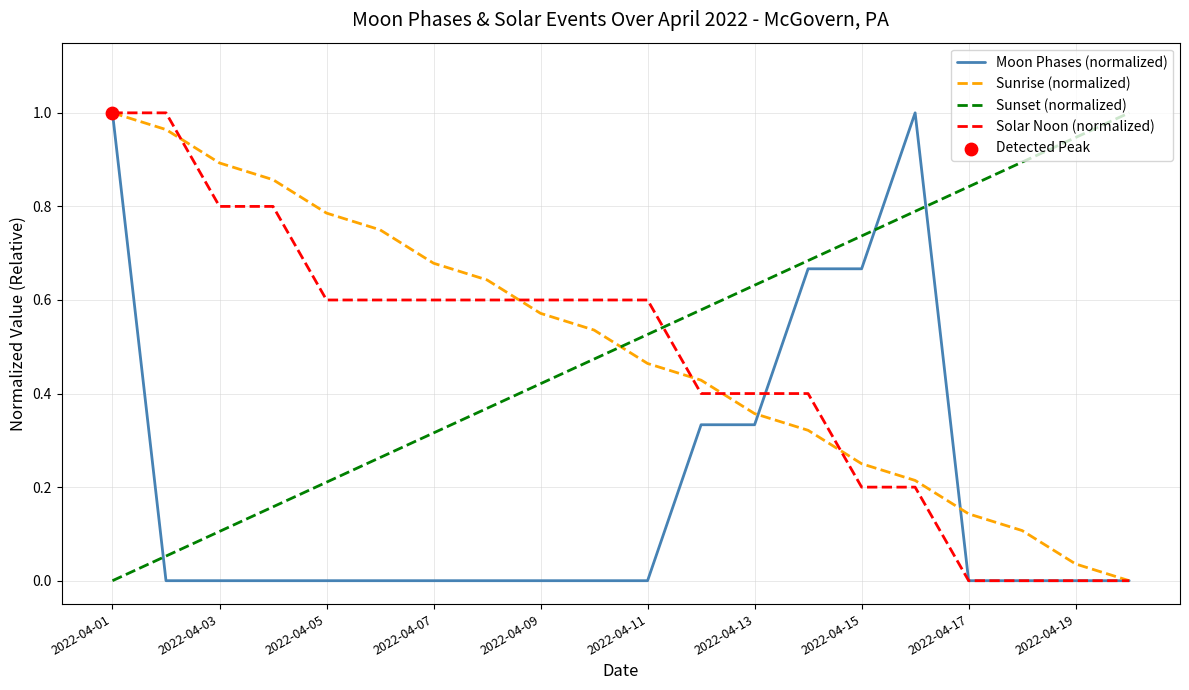

How many times do Sunset (normalized) and Solar Noon (normalized) cross each other?

1